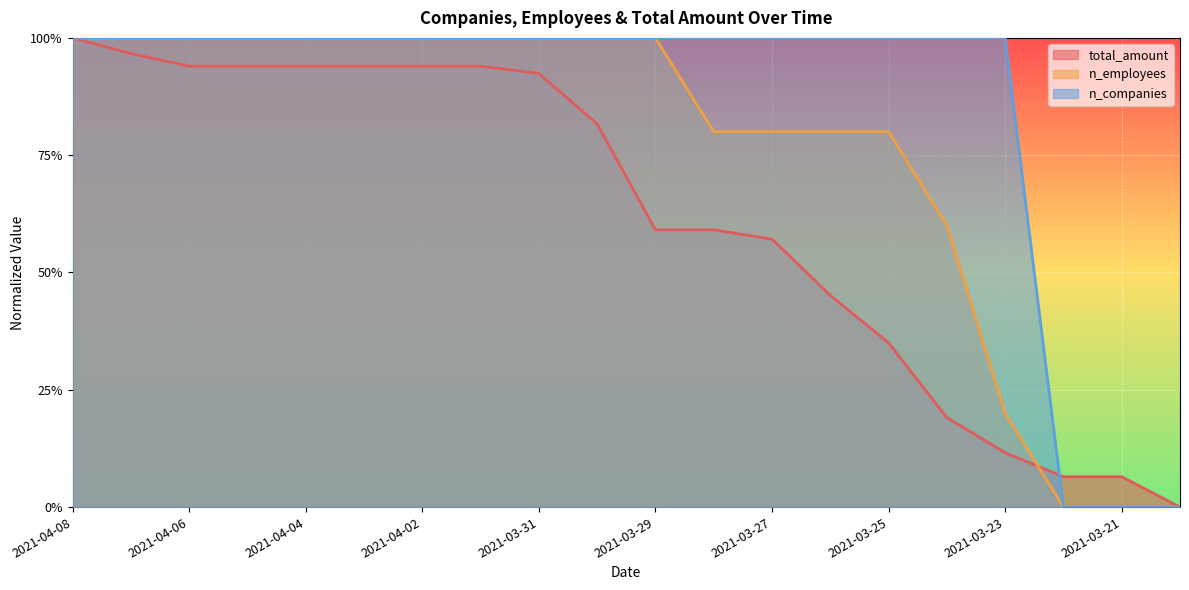

What position from the left is 2021-03-21?

19